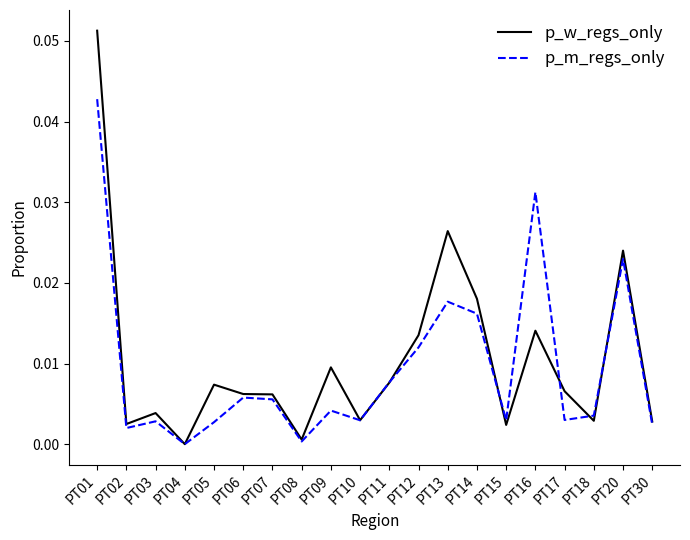

True or false: p_w_regs_only and p_m_regs_only cross at least once.

True